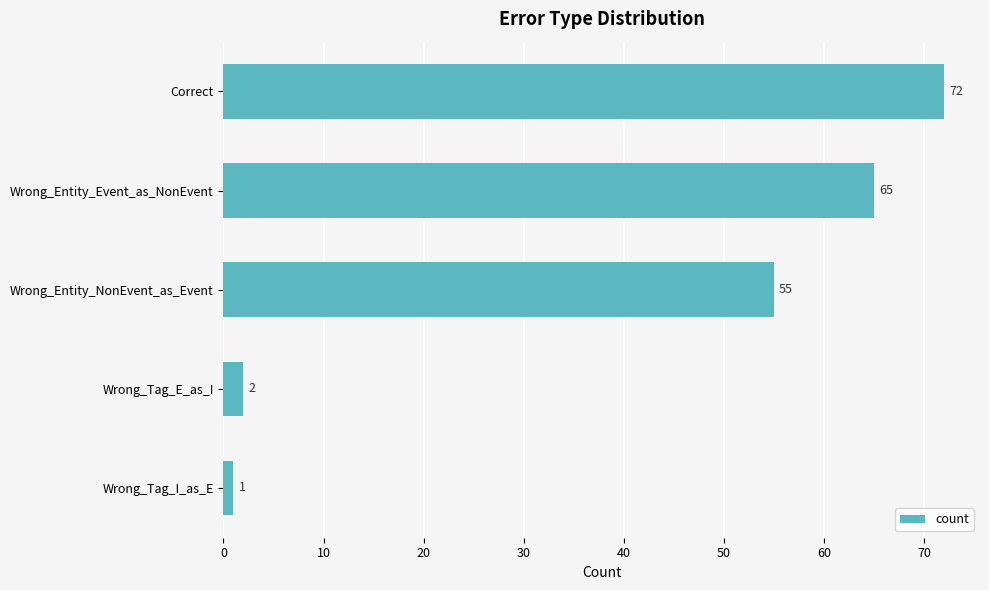

The chart shows a value of 2 at Wrong_Tag_E_as_I. True or false?

True